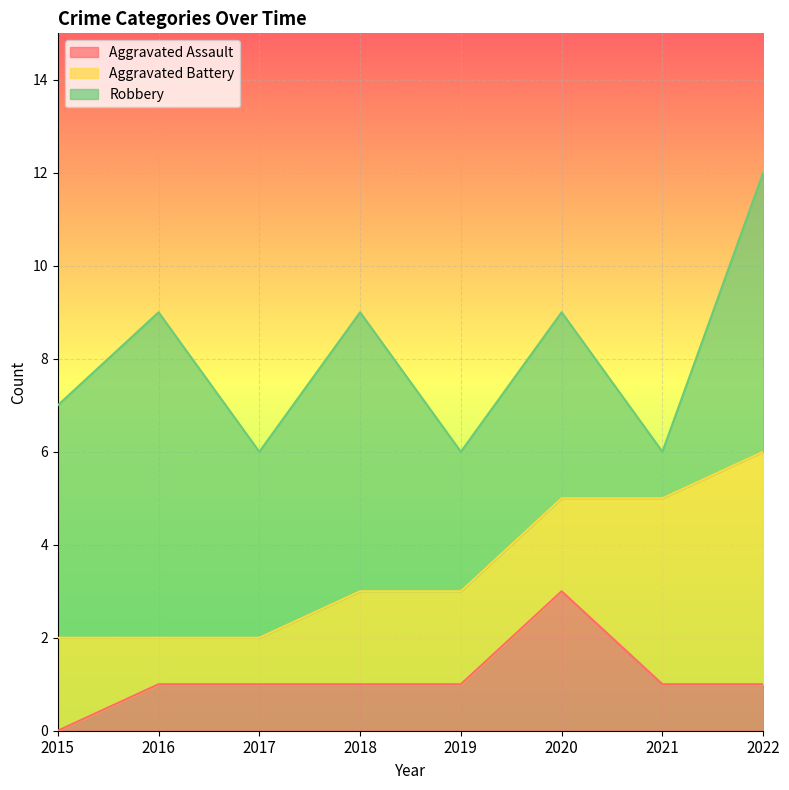

Is it true that Robbery equals 2 at 2019?

False